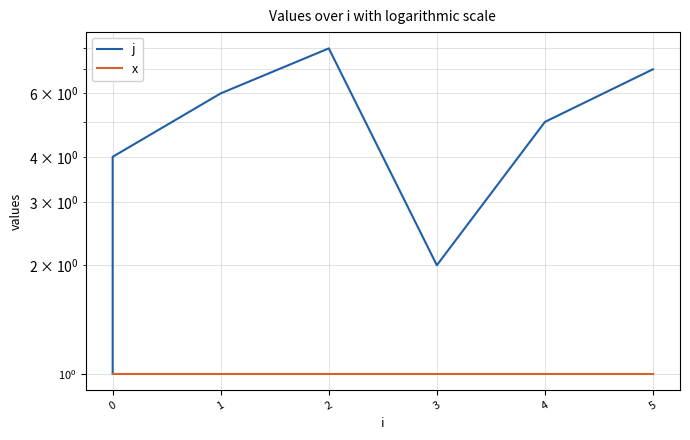

How many data points in j are less than 5?

4